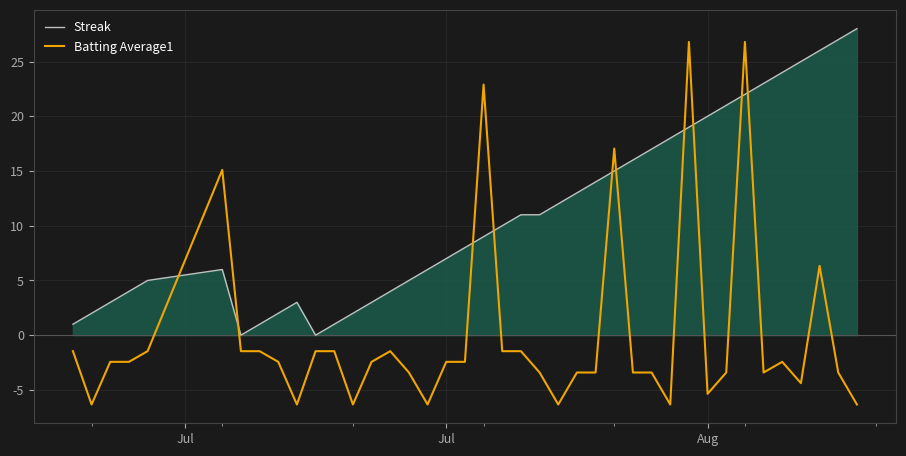

True or false: Batting Average1 and Streak cross at least once.

True